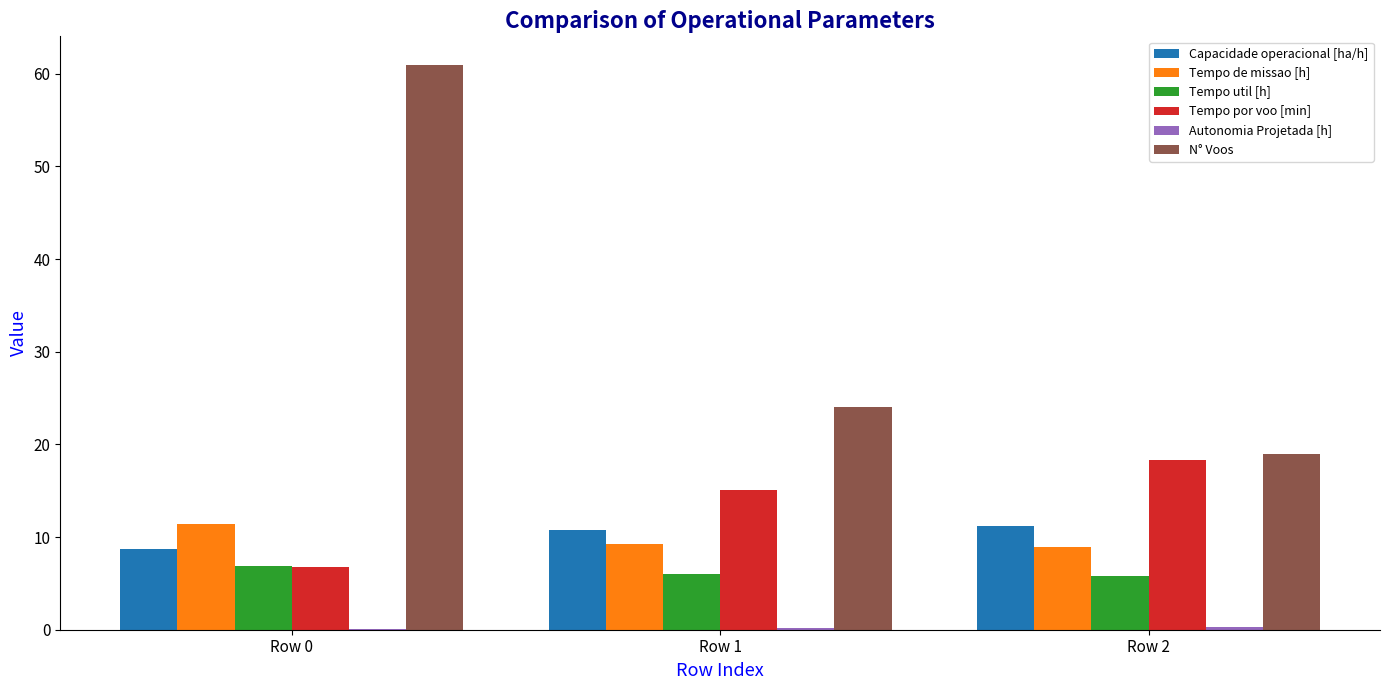

Count the number of categories in the chart.

3